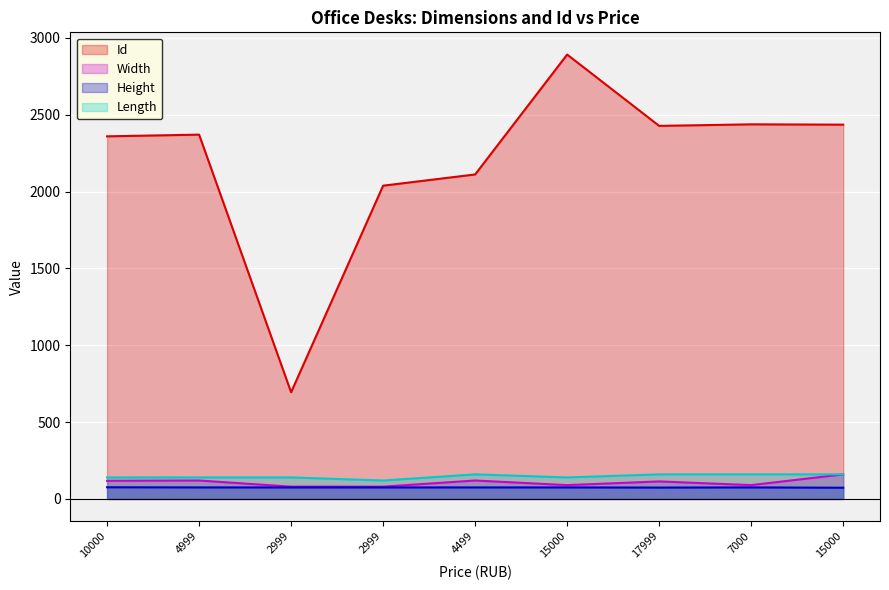

What is the minimum value for Id?

694